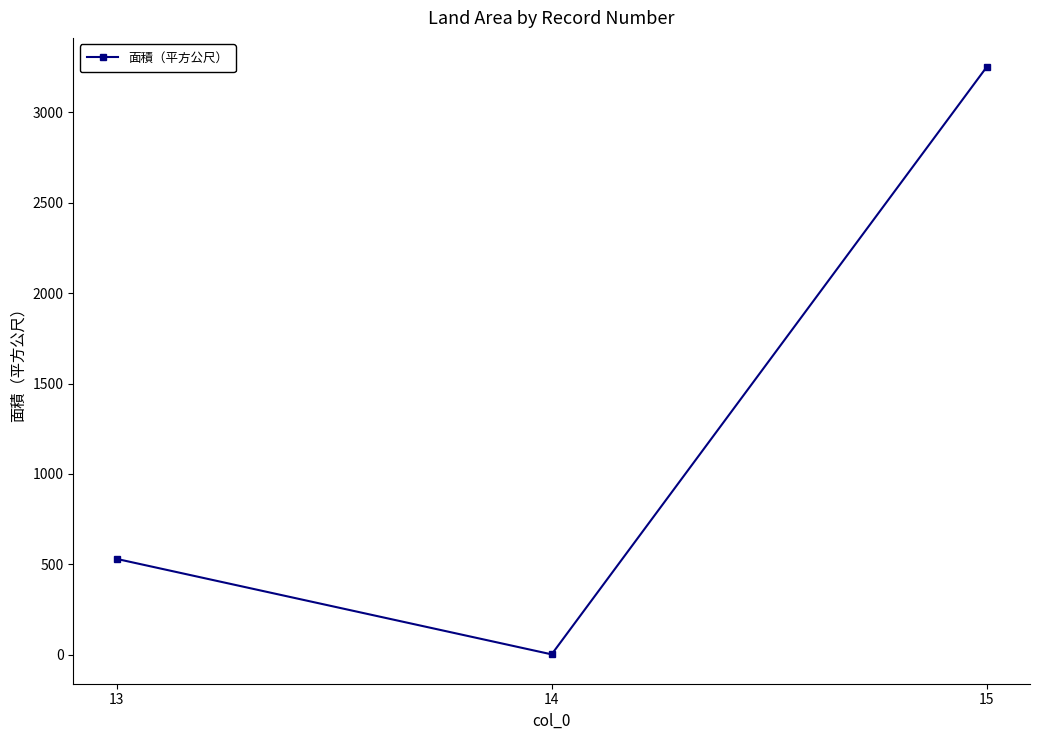

How many lines are shown in the chart?

1